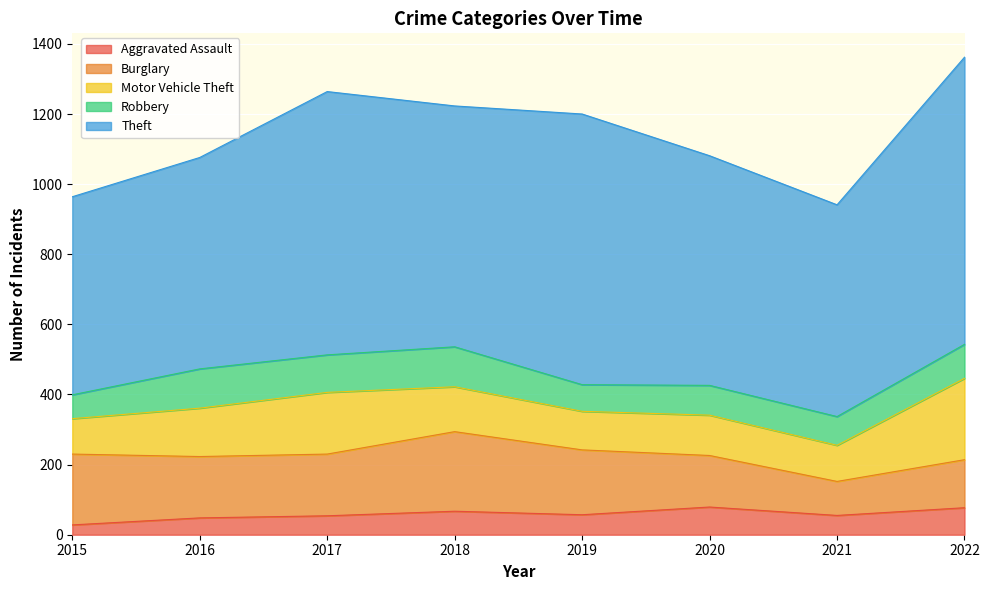

In Motor Vehicle Theft, how many points are lower than both neighbors (excluding endpoints)?

2